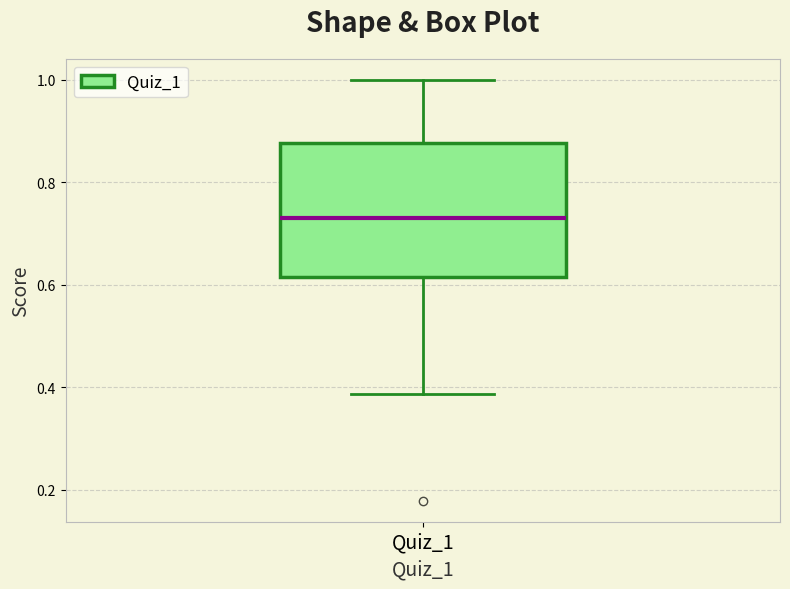

Transcribe this box plot: give where the median line is, the range the box spans, and where the two whiskers end, as read against the y-axis. The values are not printed on the chart, so give them approximately, as read against the axis.

median 0.74, box 0.62 to 0.88, whiskers 0.38 to 1.00